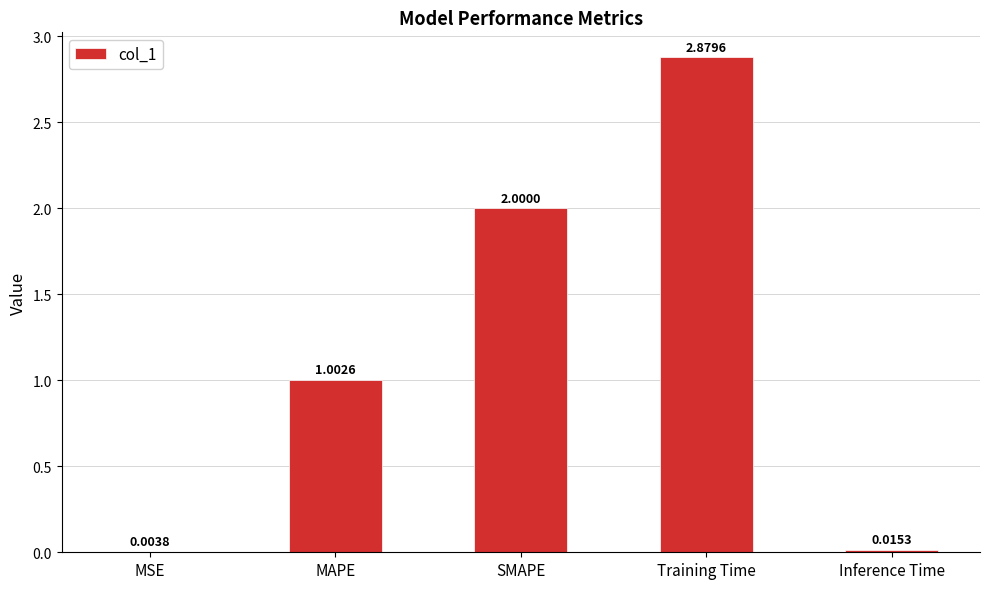

Where is the data nearest to the value 1?

MAPE